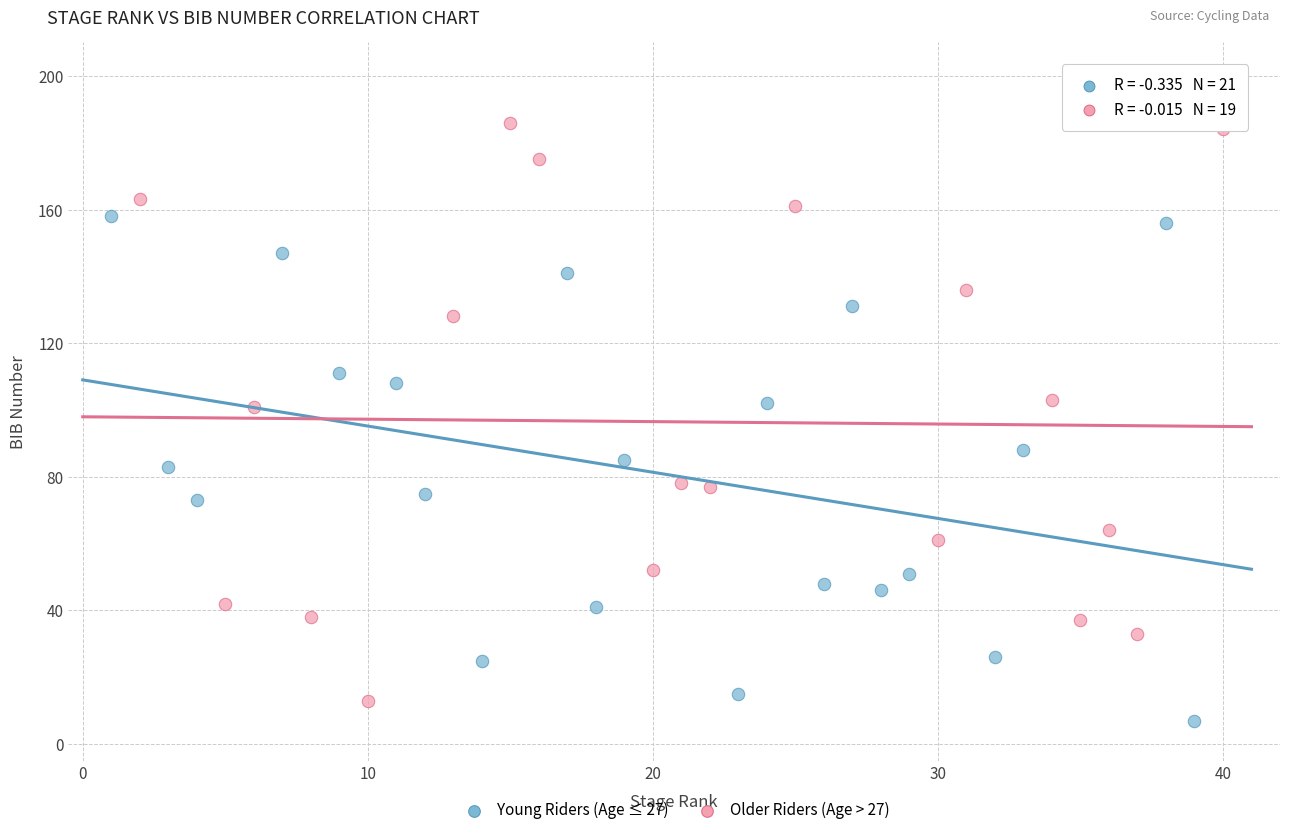

Which series reaches the maximum Y coordinate?

Older Riders (Age > 27)